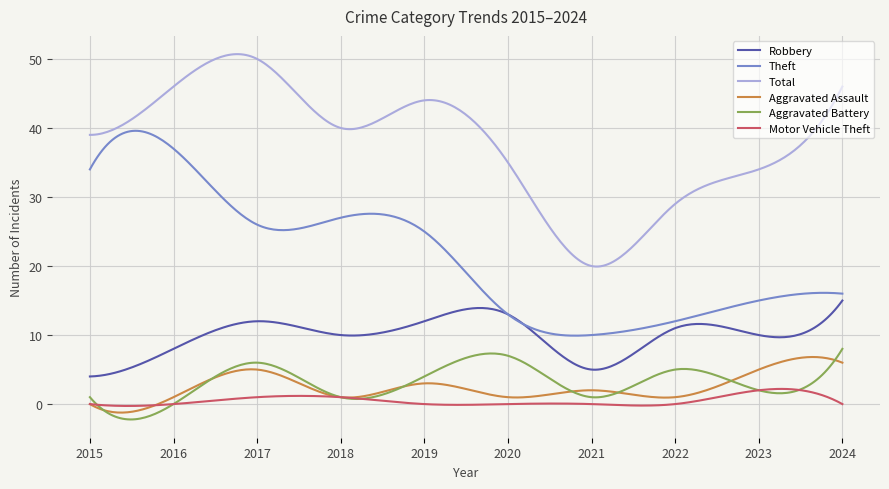

Is this an area chart (filled region under the line)?

No